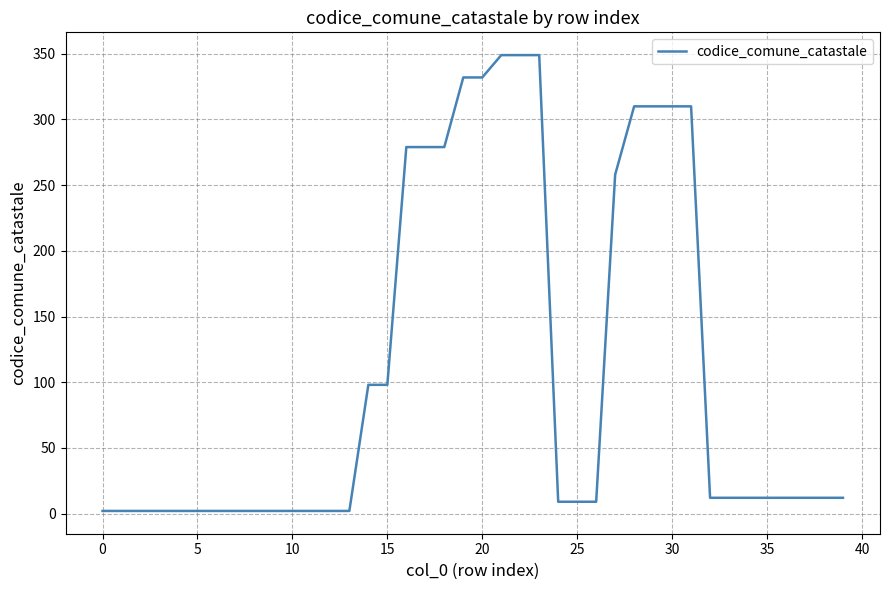

What is the maximum value shown in the chart?

349